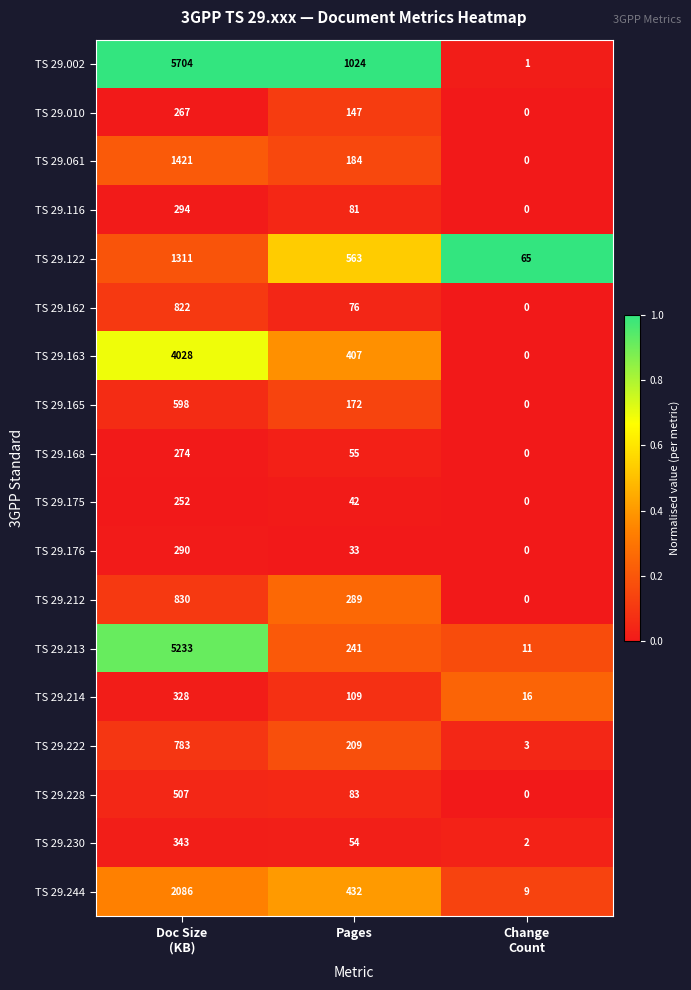

What is the difference between the maximum and second lowest values in the TS 29.175 series?

210